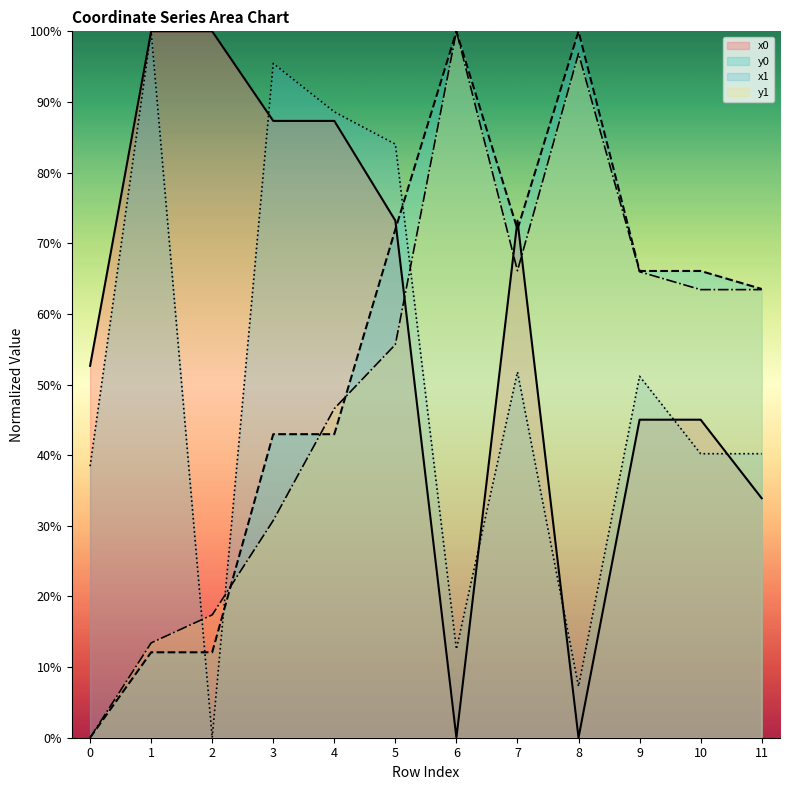

Reading right to left, transcribe all the data shown in this chart.

x0: 33.9	45.0	45.0	0.0	73.2	0.0	73.2	87.3	87.3	100.0	100.0	52.6
y0: 63.5	66.1	66.1	100.0	72.0	100.0	72.0	43.0	43.0	12.1	12.1	0.0
x1: 40.2	40.2	51.2	7.3	51.8	12.5	84.0	88.6	95.5	0.0	100.0	38.4
y1: 63.4	63.4	66.0	96.9	66.1	100.0	55.7	46.6	30.8	17.4	13.4	0.0